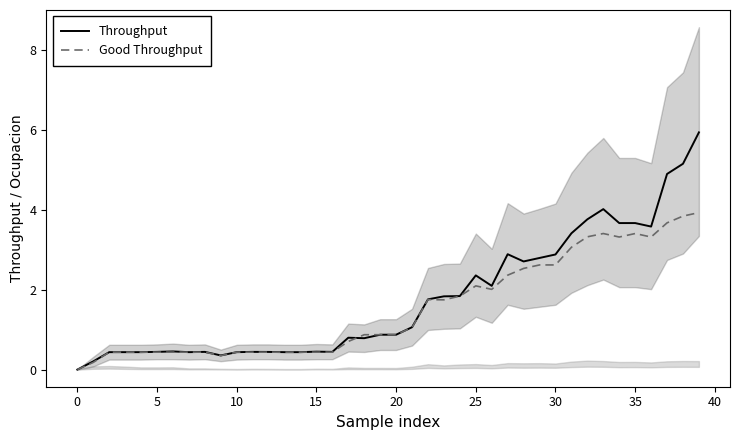

What is the highest value of the Good Throughput series?

3.9